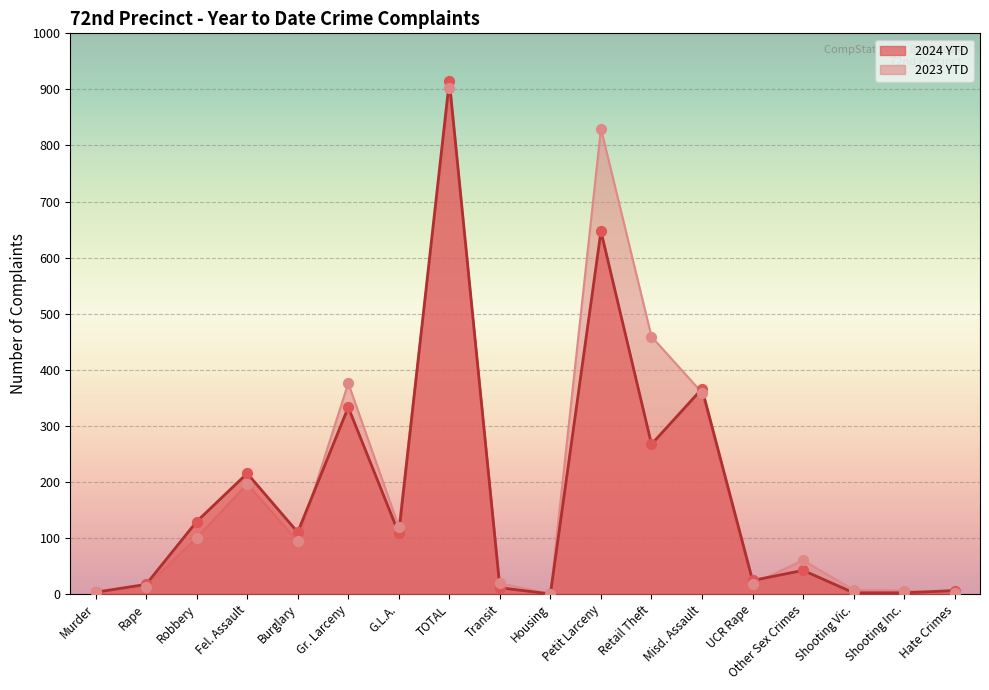

At which category is the sum across all series the highest?

TOTAL